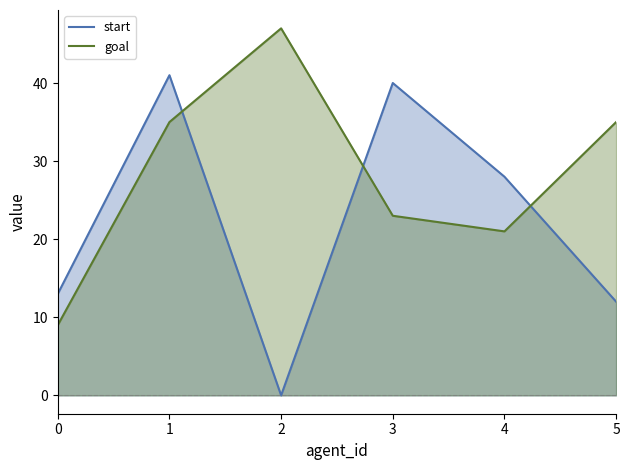

How many intersections are there between goal and start?

3